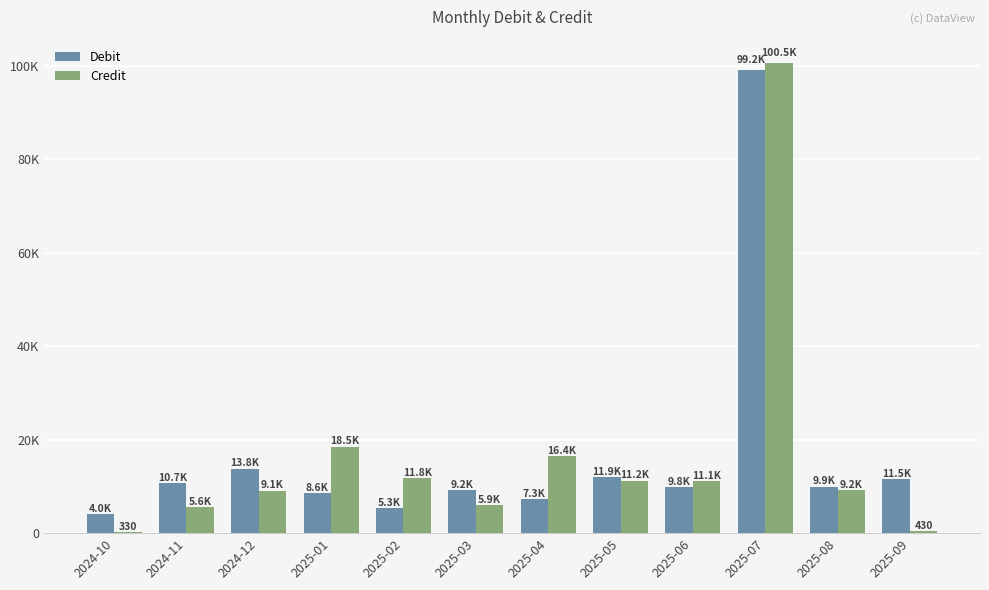

At how many categories does at least one series exceed 61715?

1